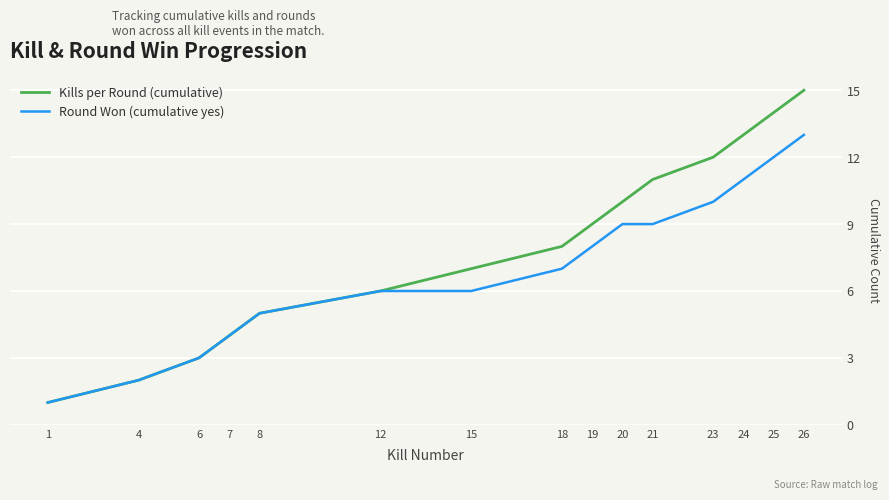

Is it true that Round Won (cumulative yes) equals 2 at 20?

False